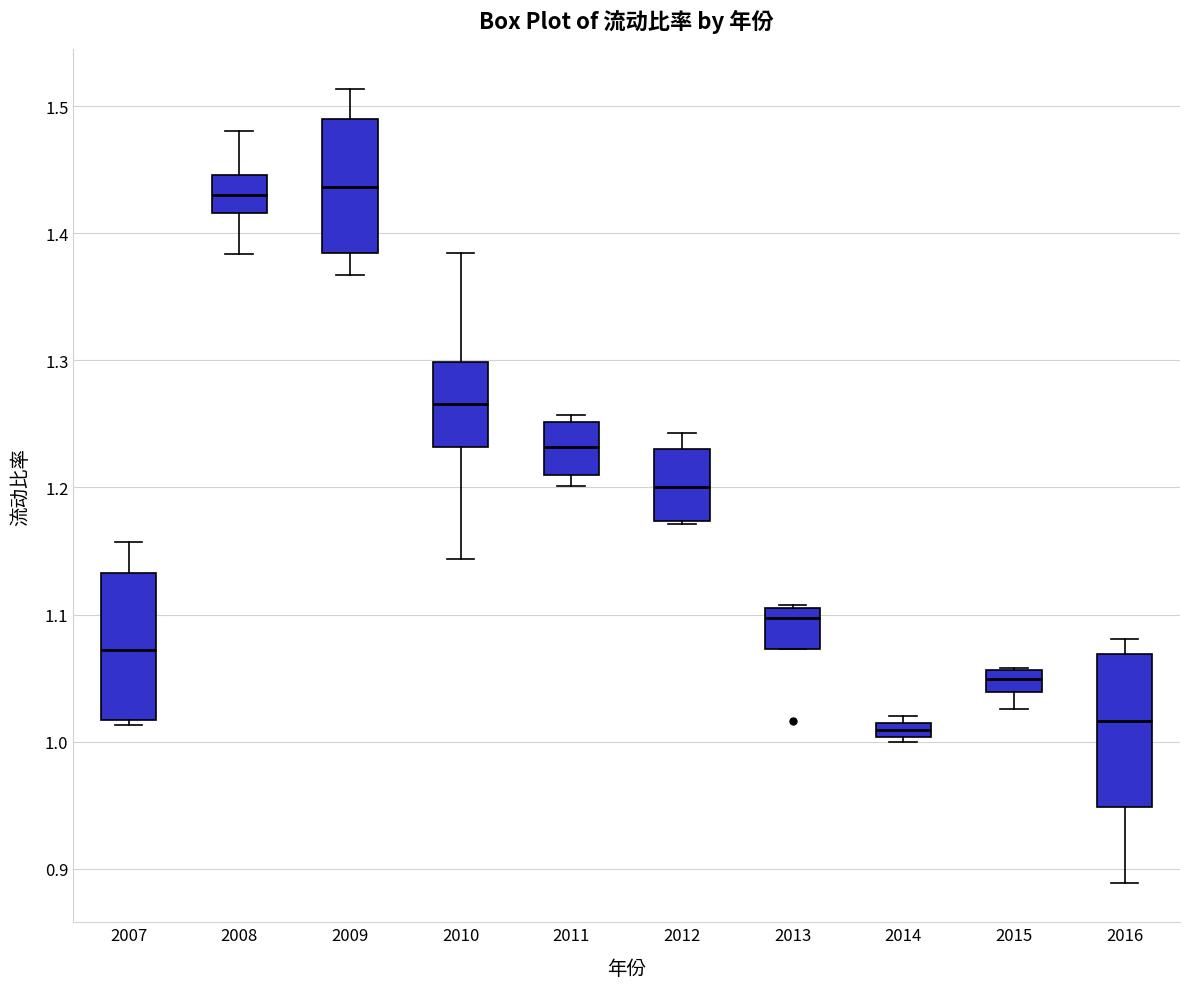

Where is the lower edge of the box at x = 2012 on the y-axis? The values are not printed on the chart, so give them approximately, as read against the axis.

1.17